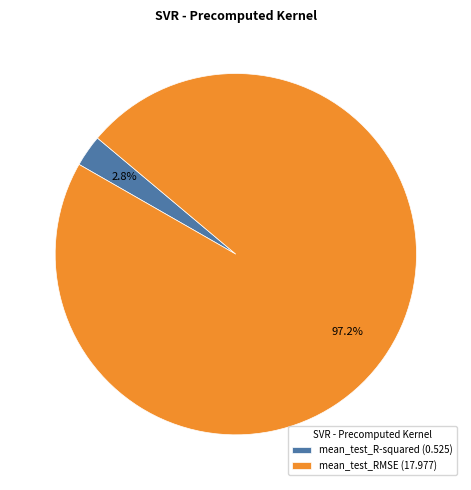

True or false: mean_test_RMSE accounts for 87% of the total.

False